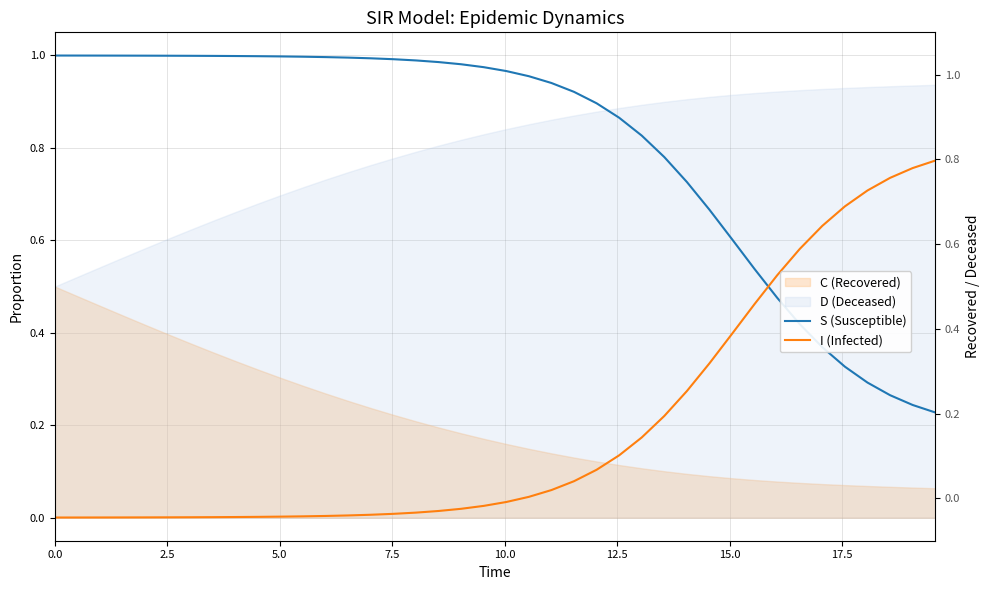

True or false: S (Susceptible) has more than 0 interior local peaks.

False